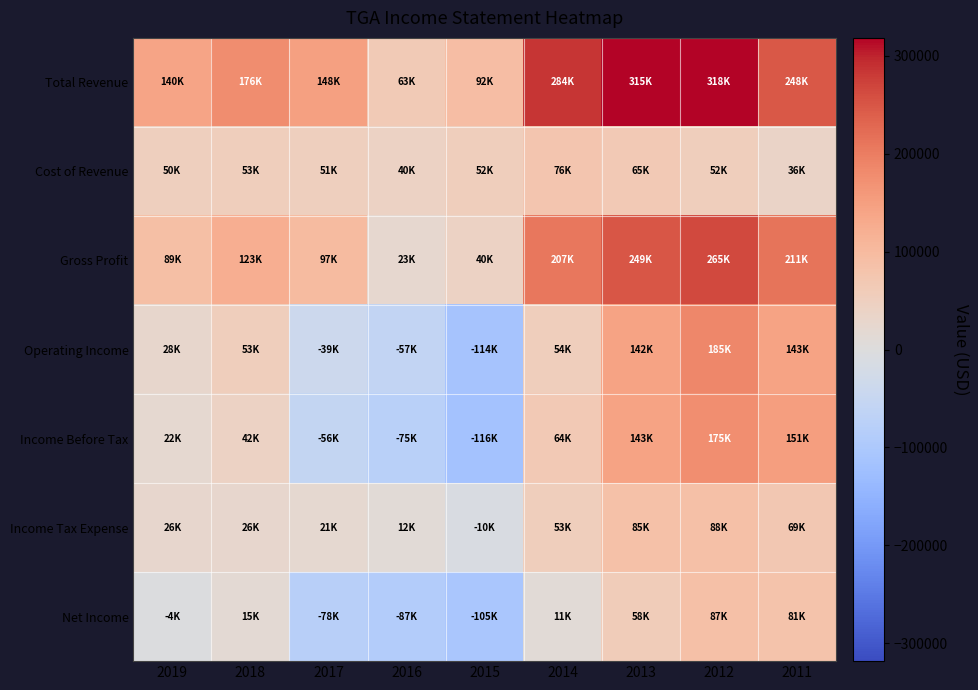

Rank the series at 2015 from highest to lowest value.

Total Revenue, Cost of Revenue, Gross Profit, Income Tax Expense, Net Income, Operating Income, Income Before Tax